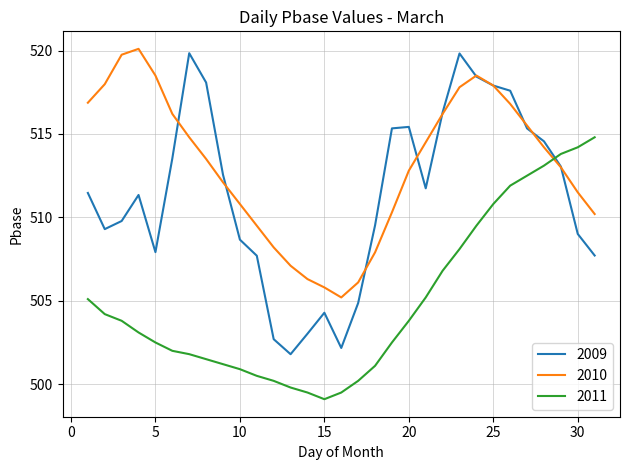

What is the smallest value displayed?

499.1